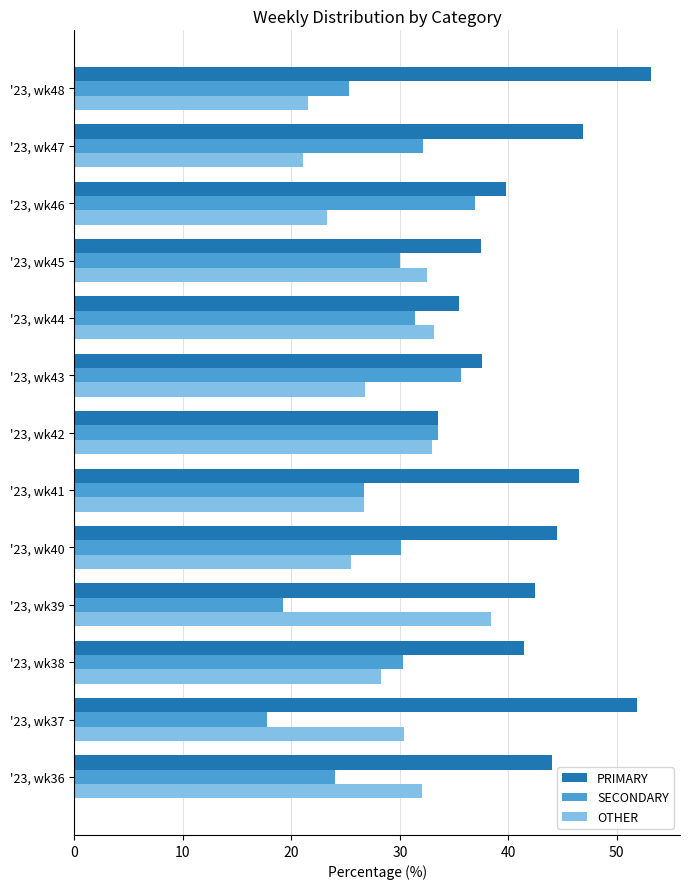

What is the difference between the highest and lowest values at '23, wk37?

34.2